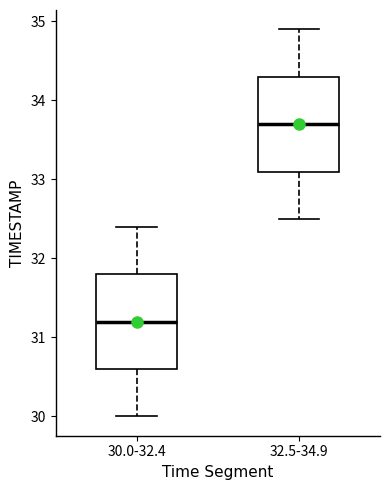

Reading left to right, transcribe this box plot: for each box, give where its median line is, the range the box spans, and where its two whiskers end, as read against the y-axis. The values are not printed on the chart, so give them approximately, as read against the axis.

30.0-32.4: median 31.2, box 30.6 to 31.8, whiskers 30.0 to 32.4
32.5-34.9: median 33.7, box 33.1 to 34.3, whiskers 32.5 to 34.9